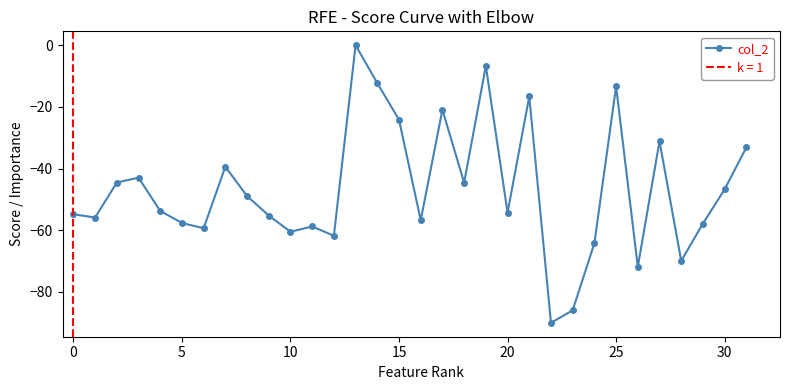

How many lines are shown in the chart?

1